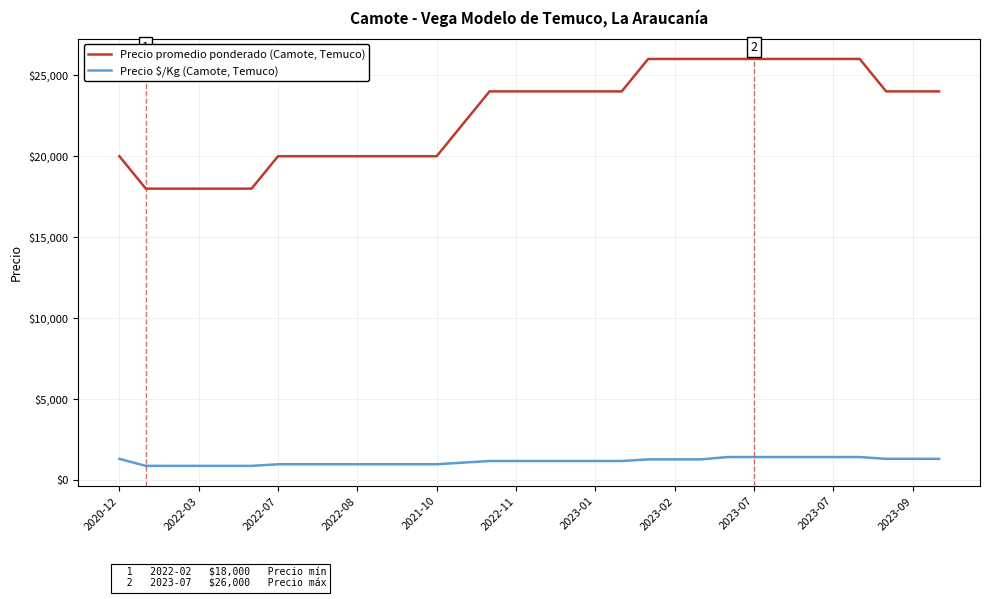

What is the greatest value displayed?

26000